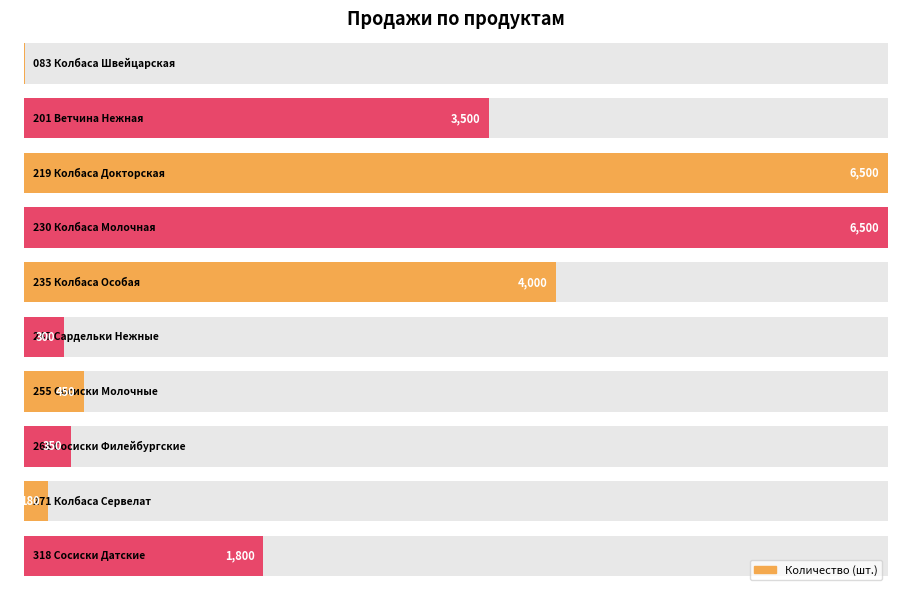

What is the sum of the values at 318 Сосиски Датские and 201 Ветчина Нежная?

5300.0